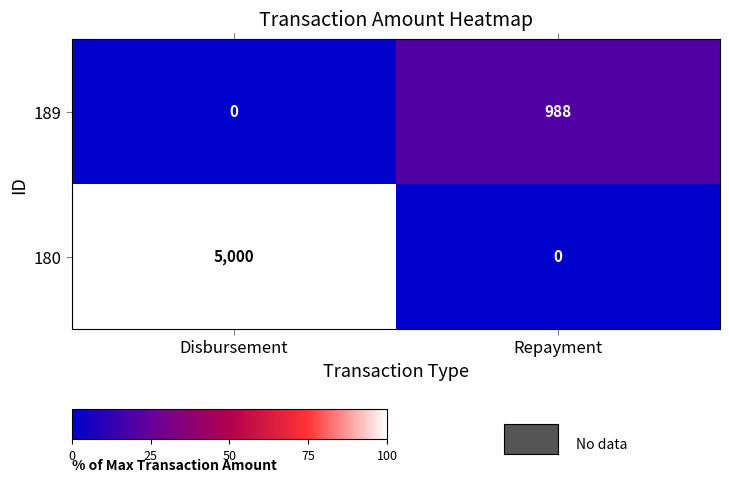

Which category has the highest value across all series?

Disbursement